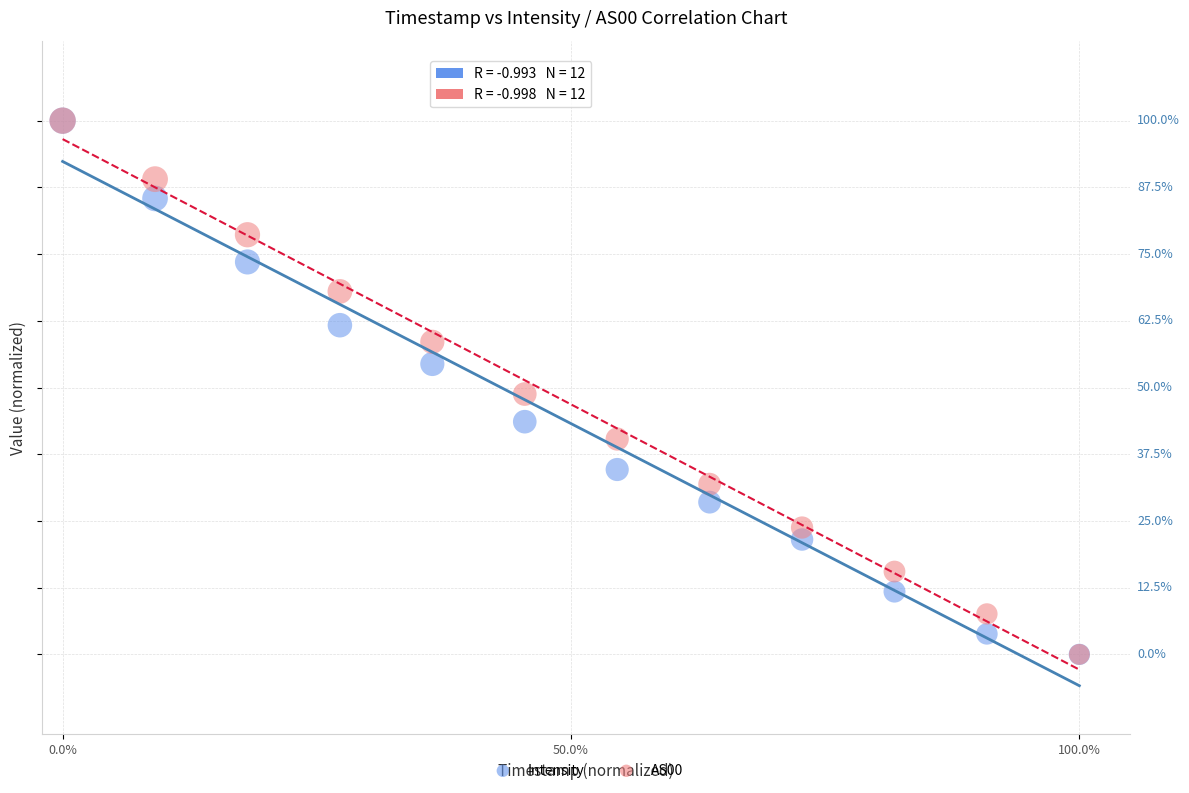

What are all the series names shown in the legend?

Intensity, AS00